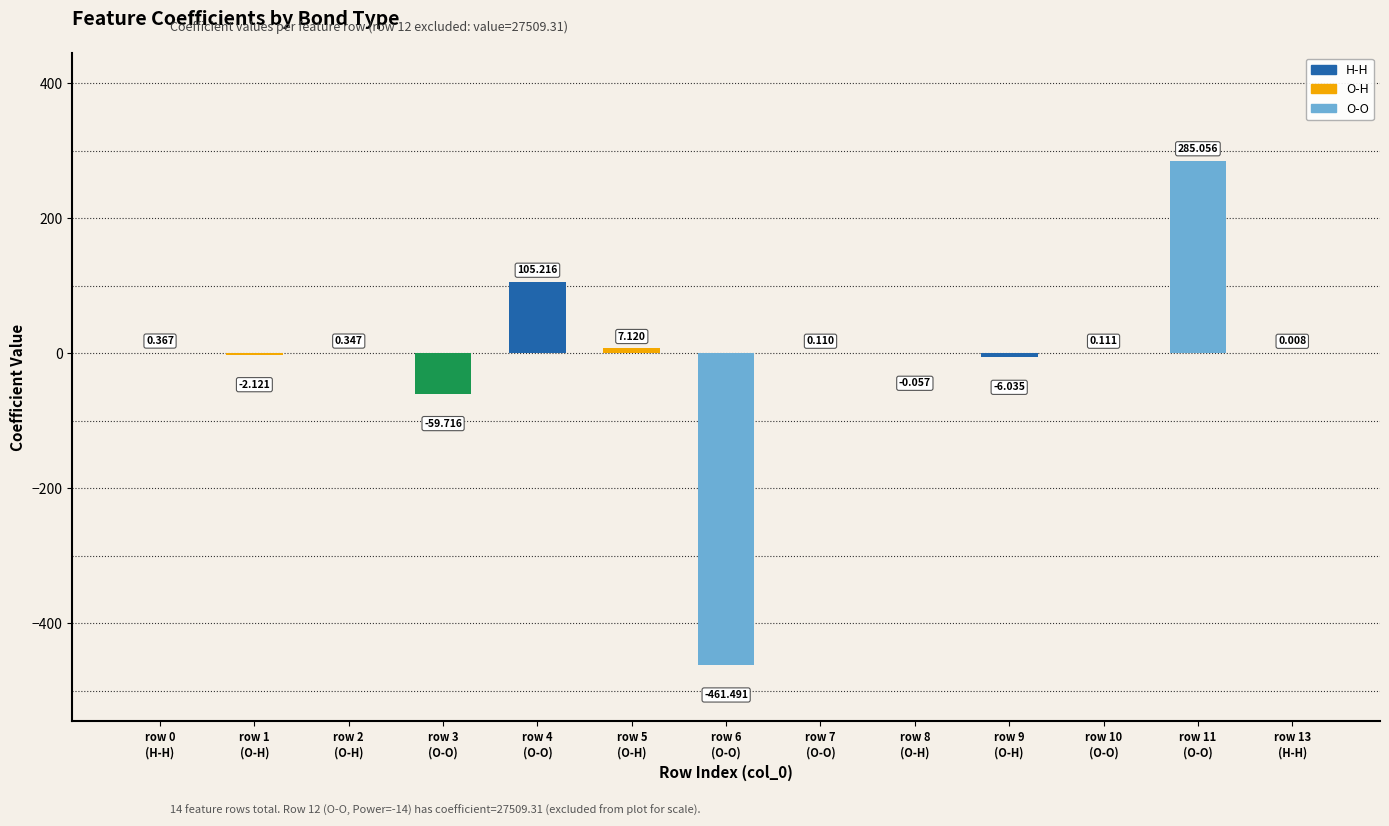

What is the smallest value displayed?

-461.5